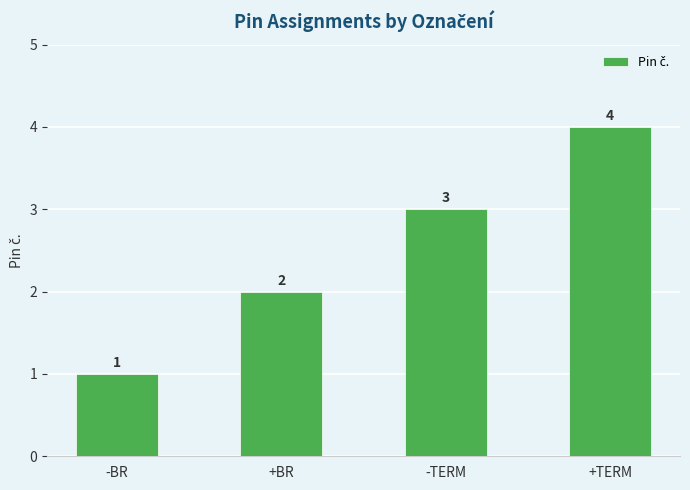

Approximately how many times larger is the value at +TERM compared to -TERM?

1.3